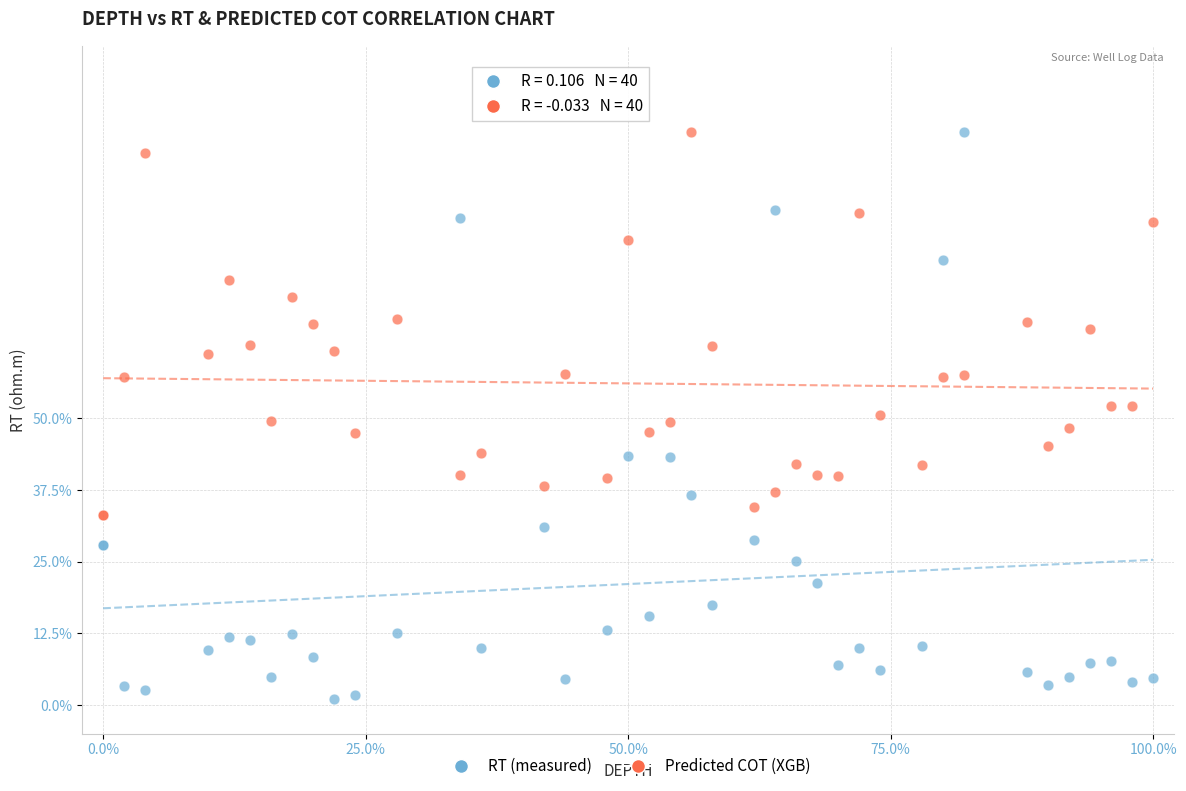

What are all the series names shown in the legend?

RT (measured), Predicted COT (XGB)